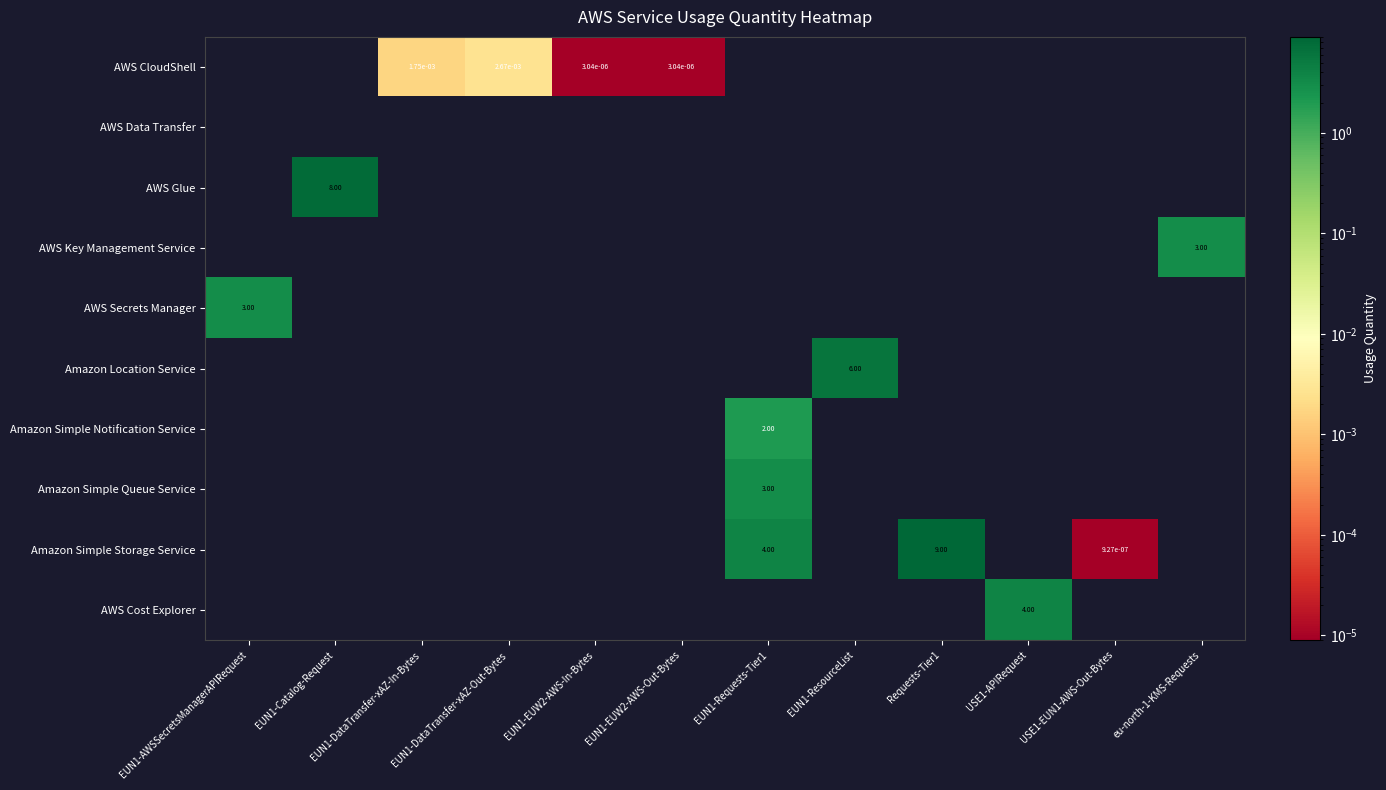

What is the maximum value shown in the chart?

9.0